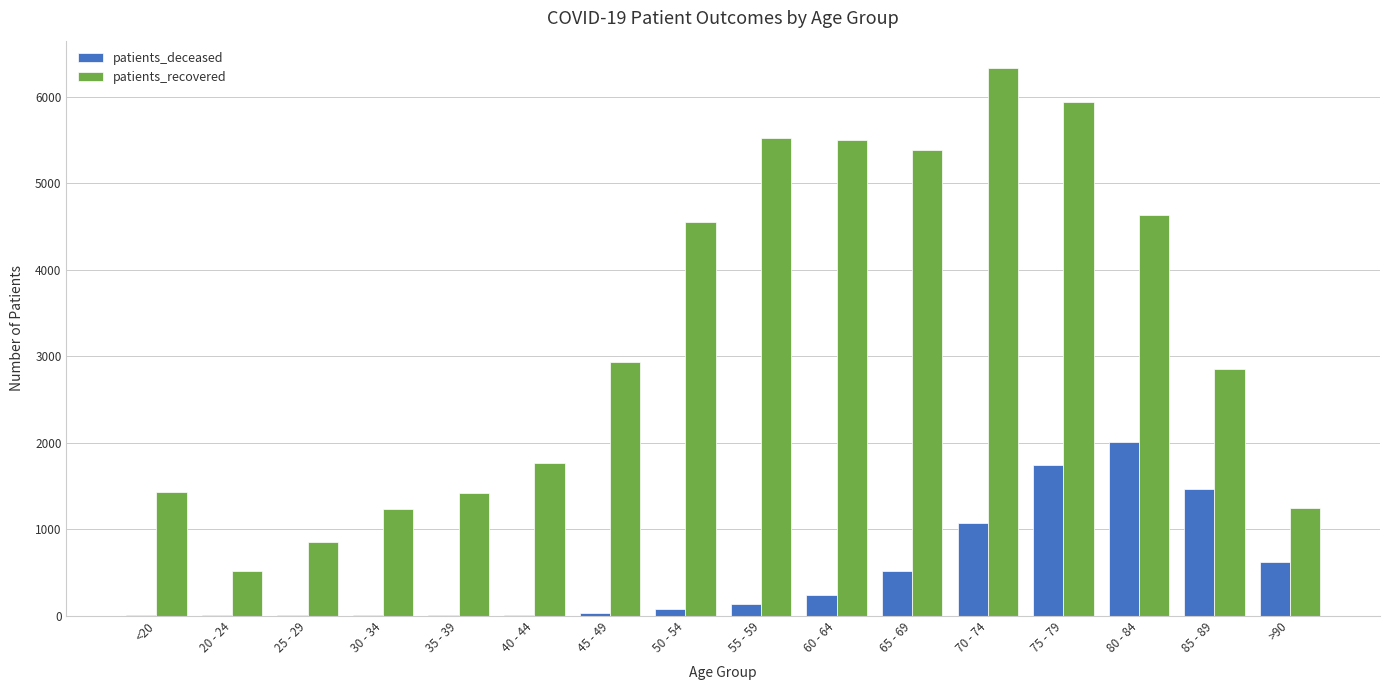

The patients_recovered series shows 1414 at 35 - 39. True or false?

True